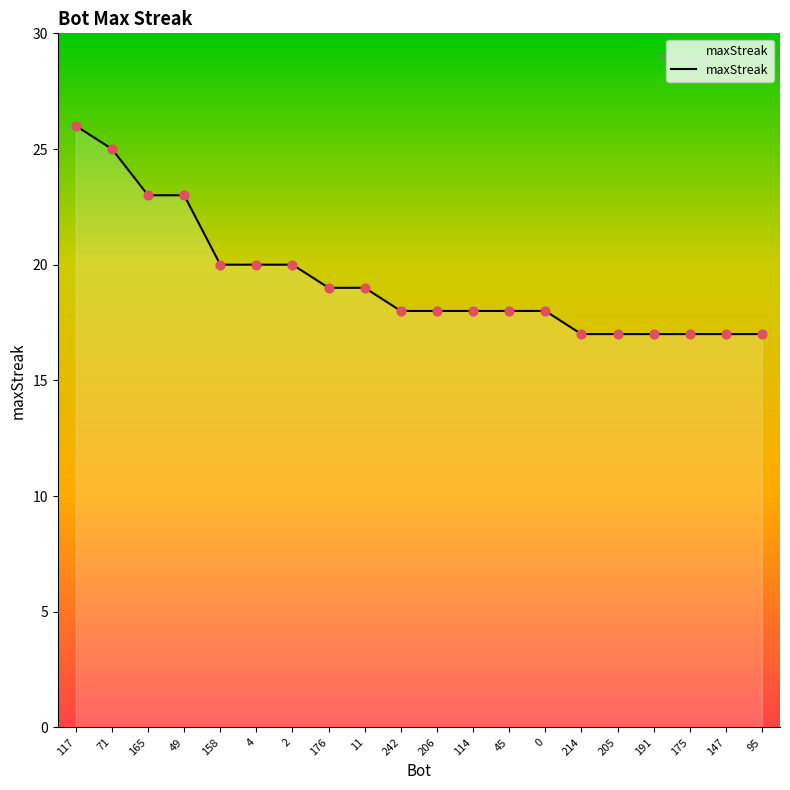

Which has a higher value, 165 or 0?

165